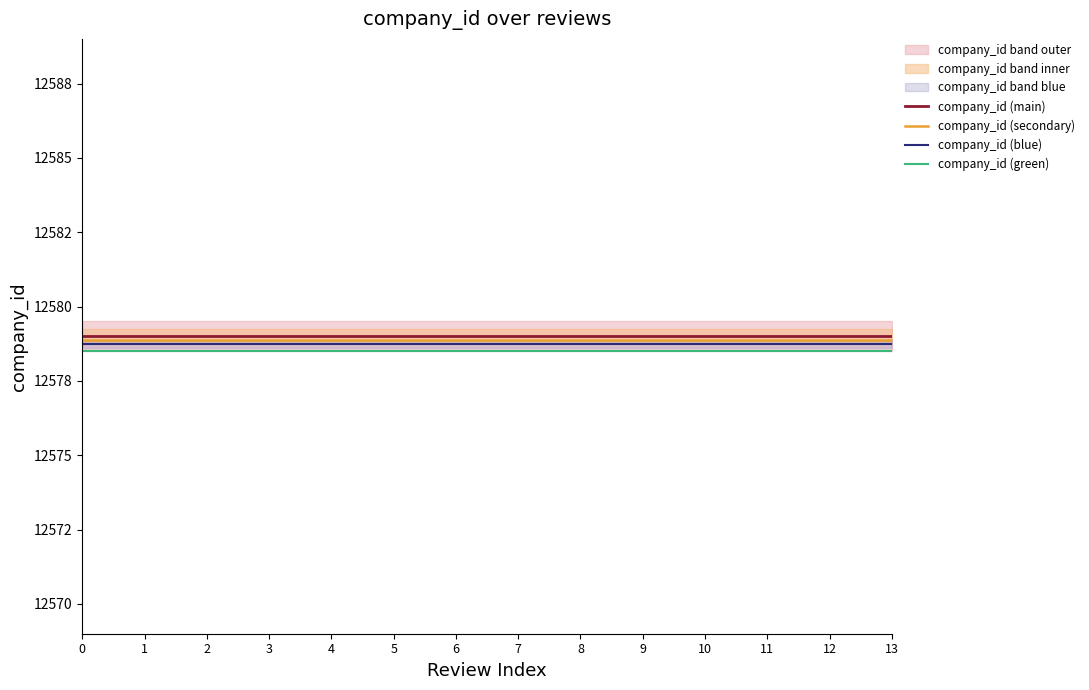

List the labels in order of company_id (blue) value, largest first.

0, 1, 2, 3, 4, 5, 6, 7, 8, 9, 10, 11, 12, 13